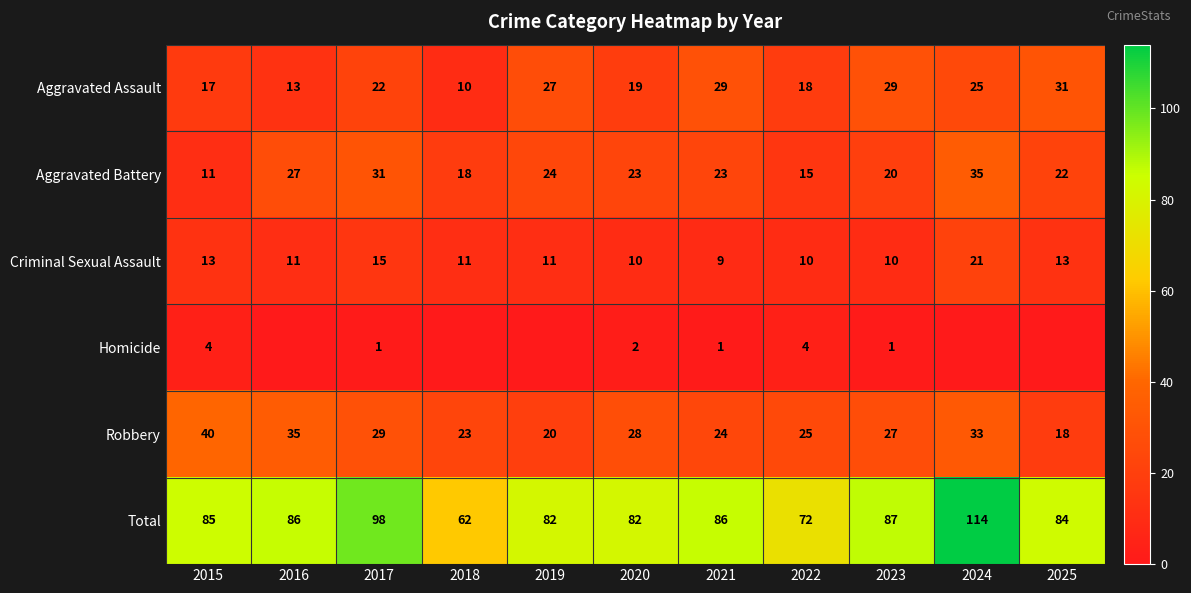

What is the total value across all series at 2021?

172